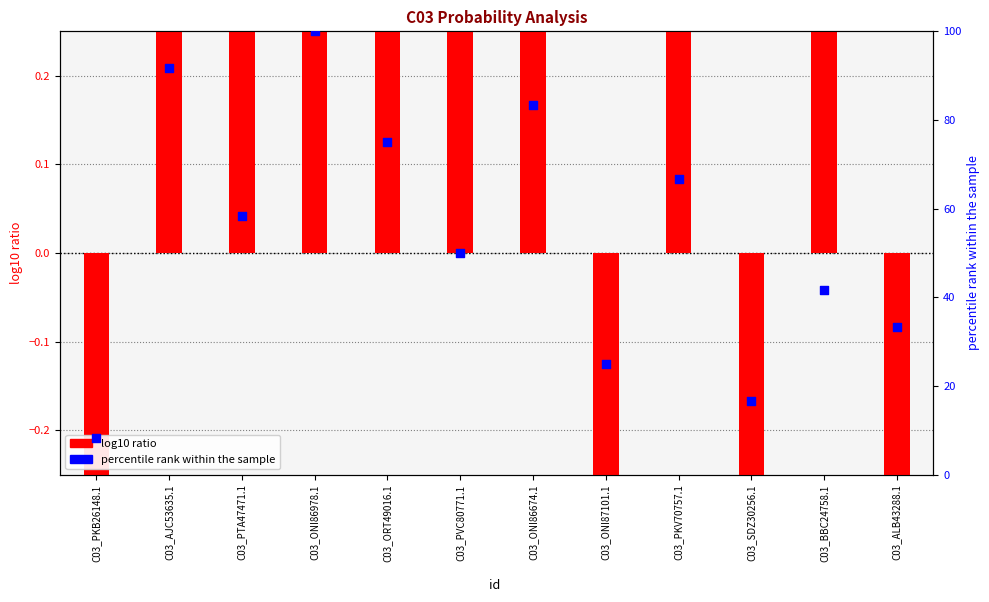

Which series contains the lowest Y value?

log10 ratio